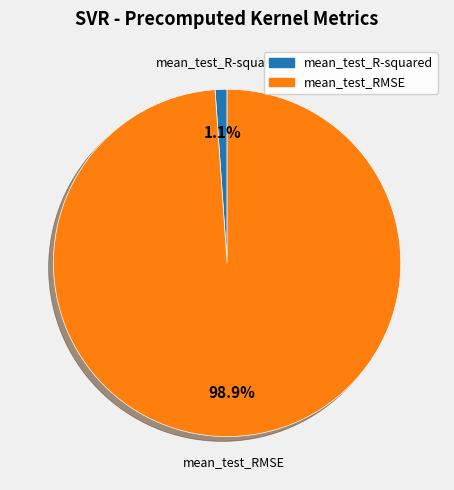

Which slice is the largest?

mean_test_RMSE